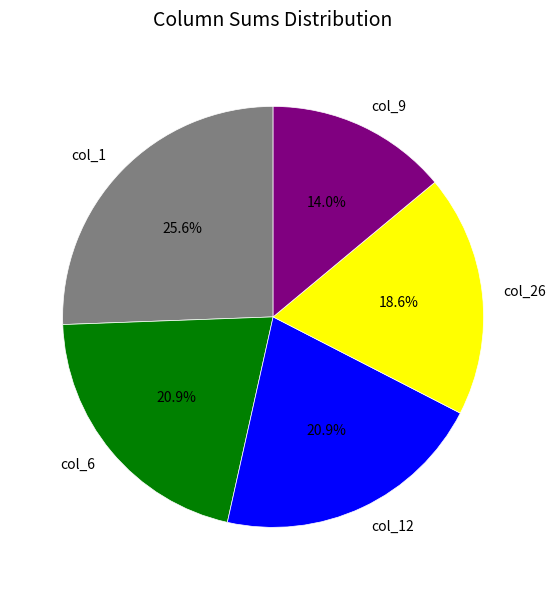

Which slice is the smallest?

col_9